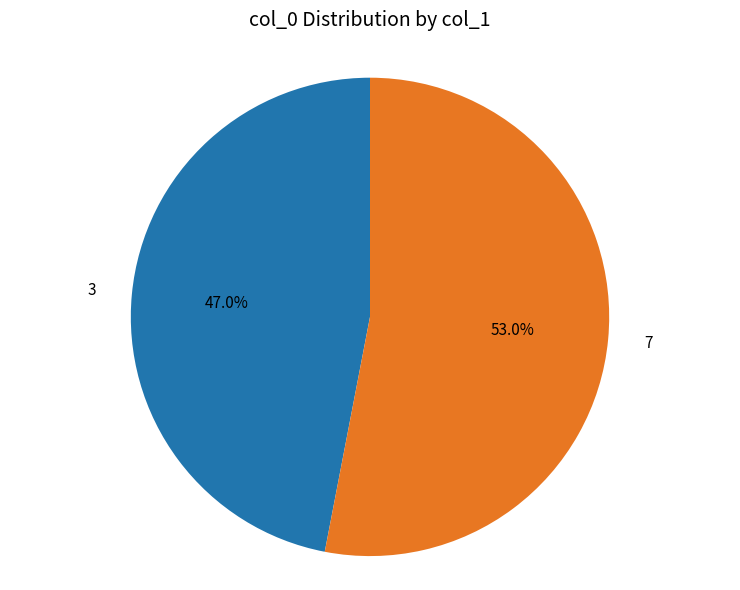

Rank the categories by value from lowest to highest.

3, 7